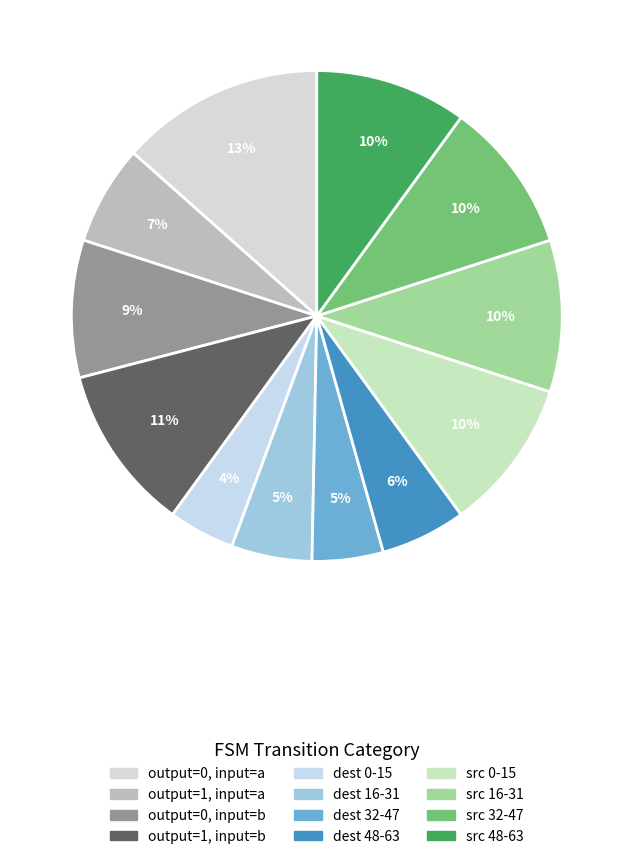

Count the number of slices in the pie.

12